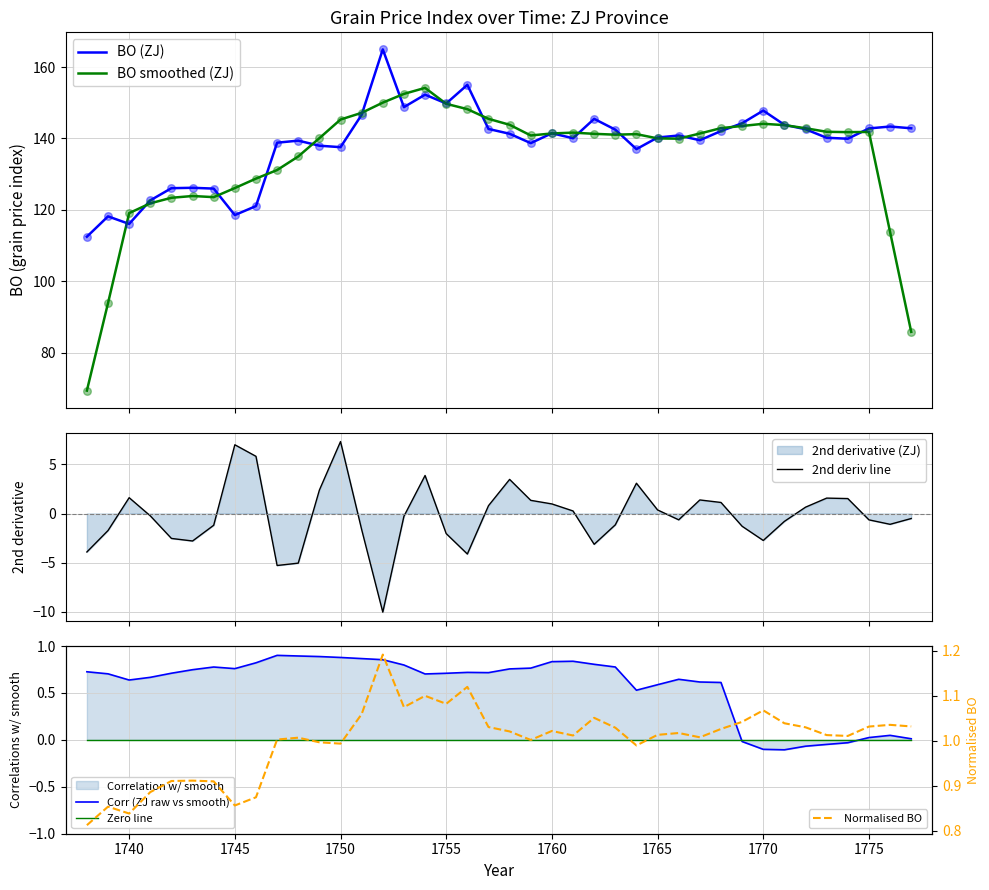

Which series contains the lowest Y value?

2nd deriv line